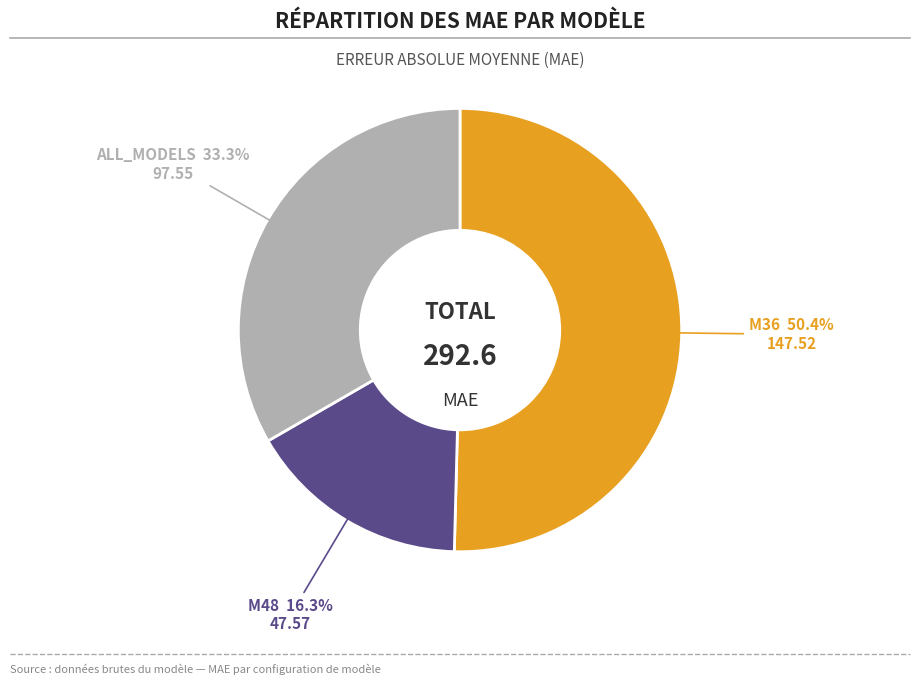

To the nearest percent, what is the combined percentage of ALL_MODELS and M48?

50%